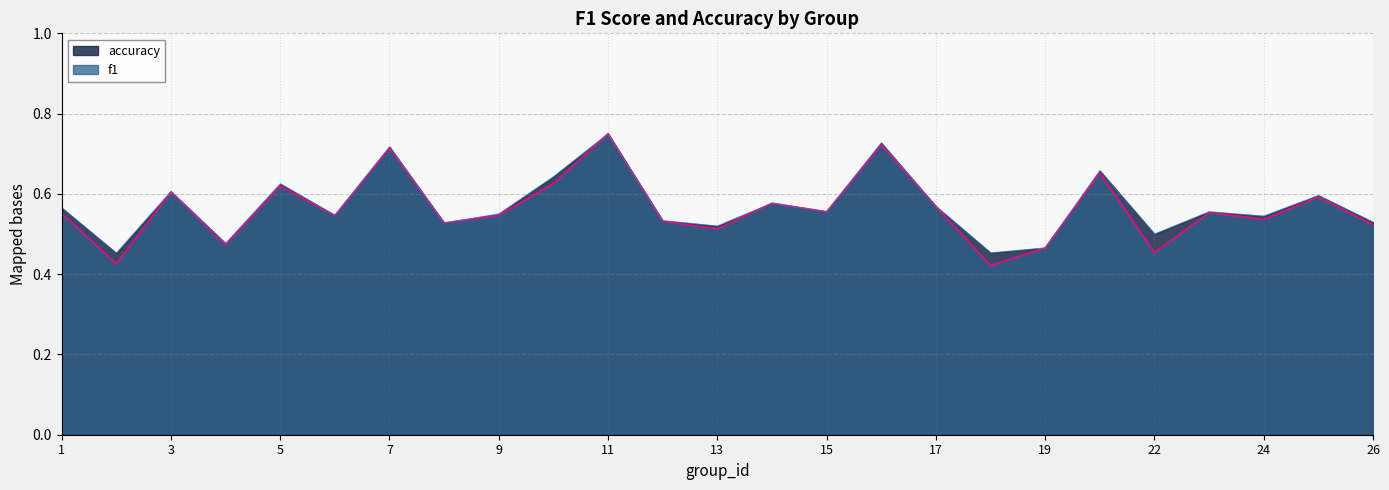

How many interior local valleys does the accuracy series have?

9